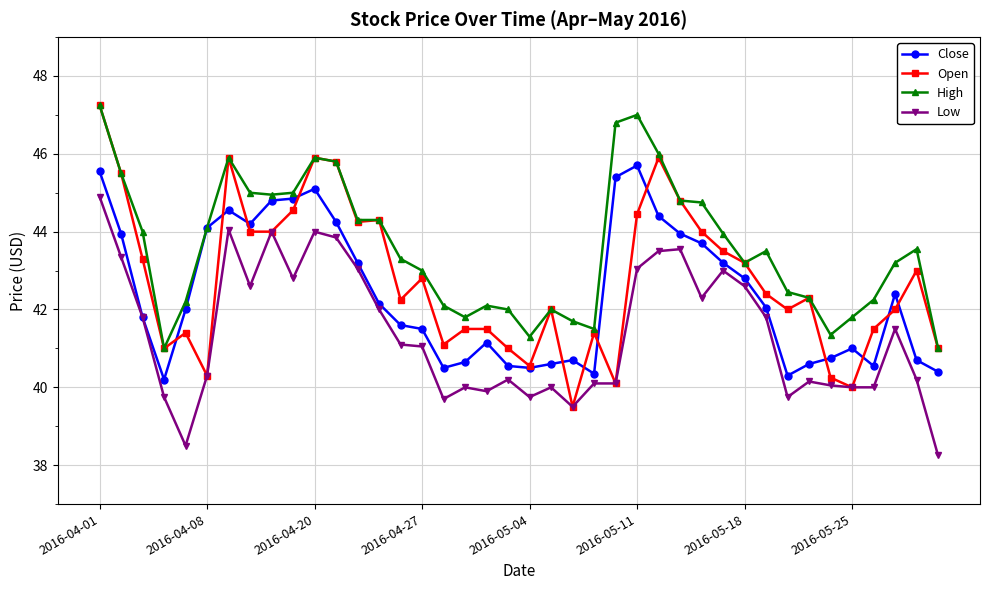

Does the chart have visible grid lines?

Yes